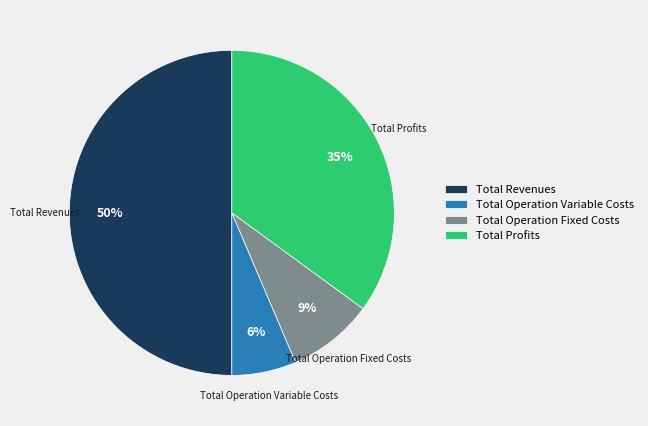

To the nearest percent, what is the combined percentage of Total Profits and Total Operation Variable Costs?

41%